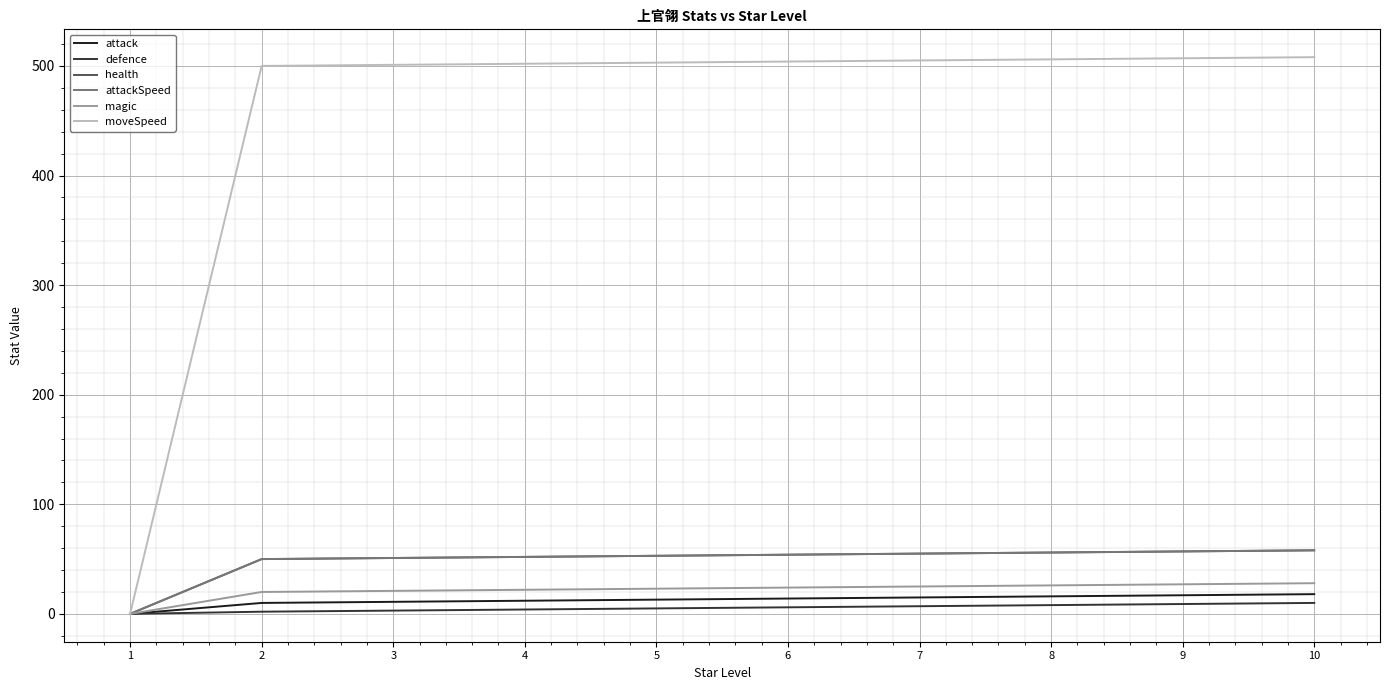

At which category does the chart reach its minimum across all series?

1